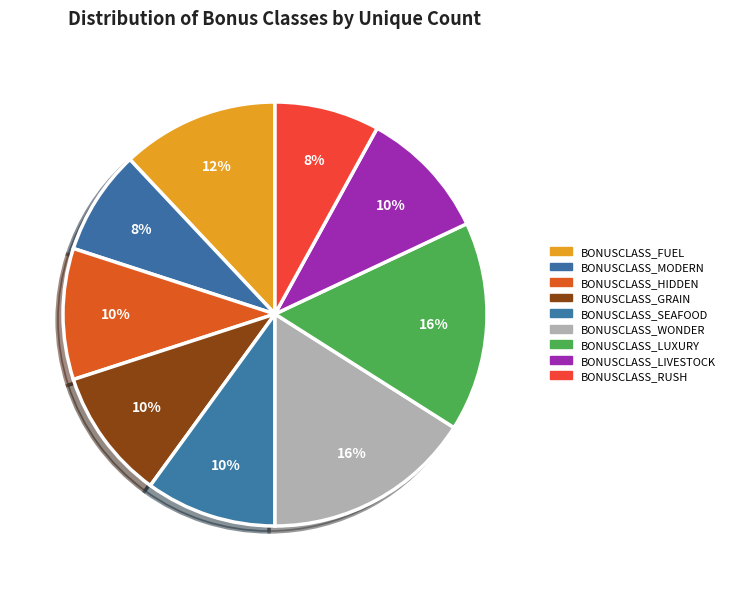

How many slices are in this pie chart?

9